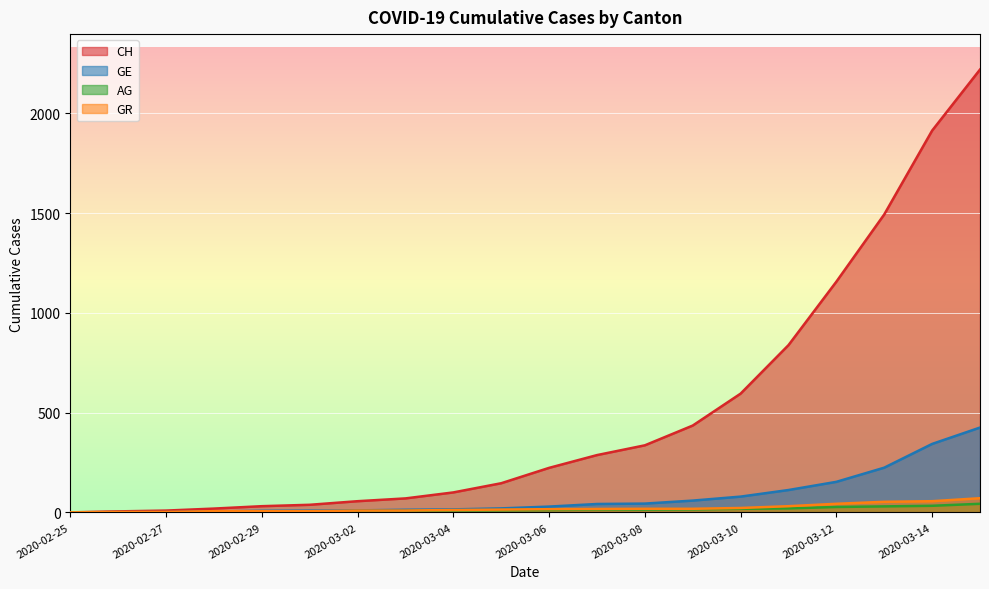

At which category is the sum across all series the highest?

2020-03-15